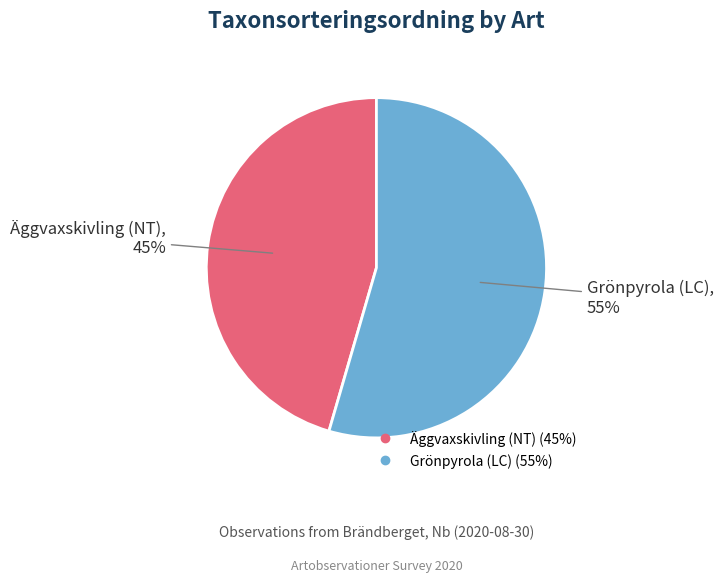

Between Äggvaxskivling (NT) and Grönpyrola (LC), which is larger?

Grönpyrola (LC)